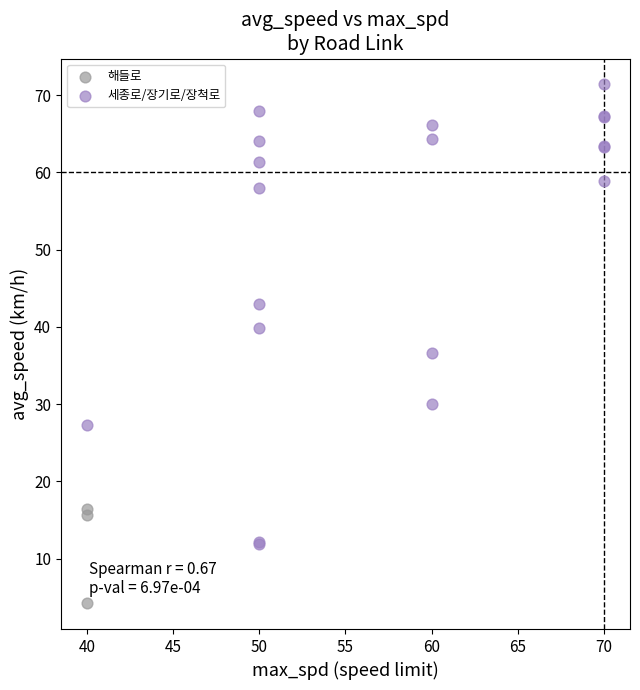

Which series contains the highest Y value?

세종로/장기로/장척로